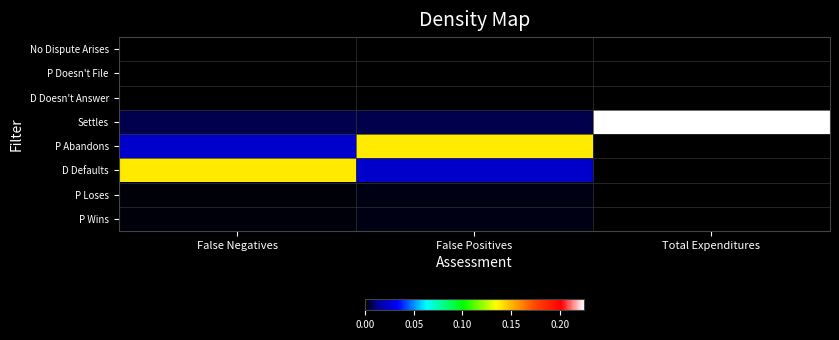

Rank the series by their maximum value, from highest to lowest.

Settles, P Abandons, D Defaults, P Loses, P Wins, No Dispute Arises, P Doesn't File, D Doesn't Answer